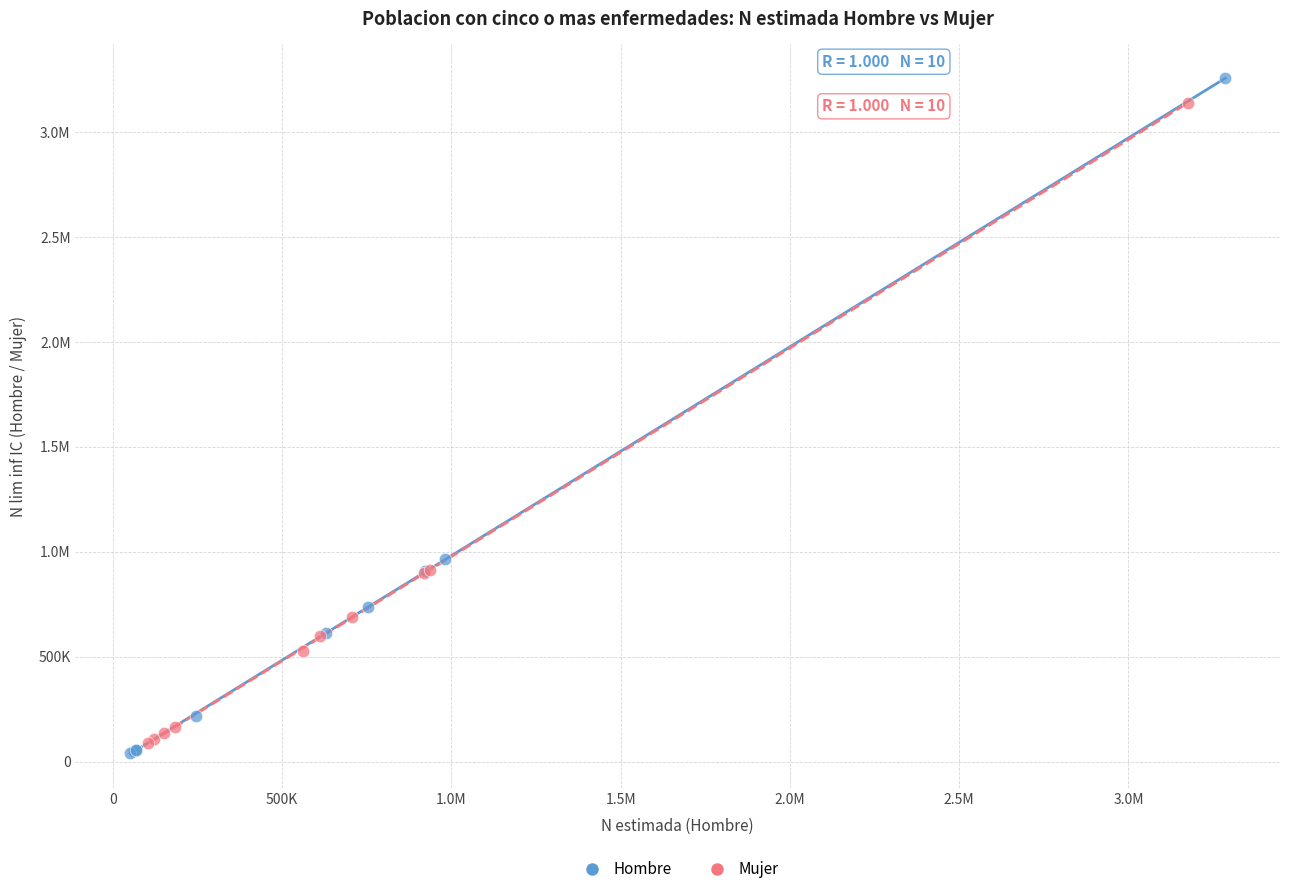

What are all the series names shown in the legend?

Hombre, Mujer